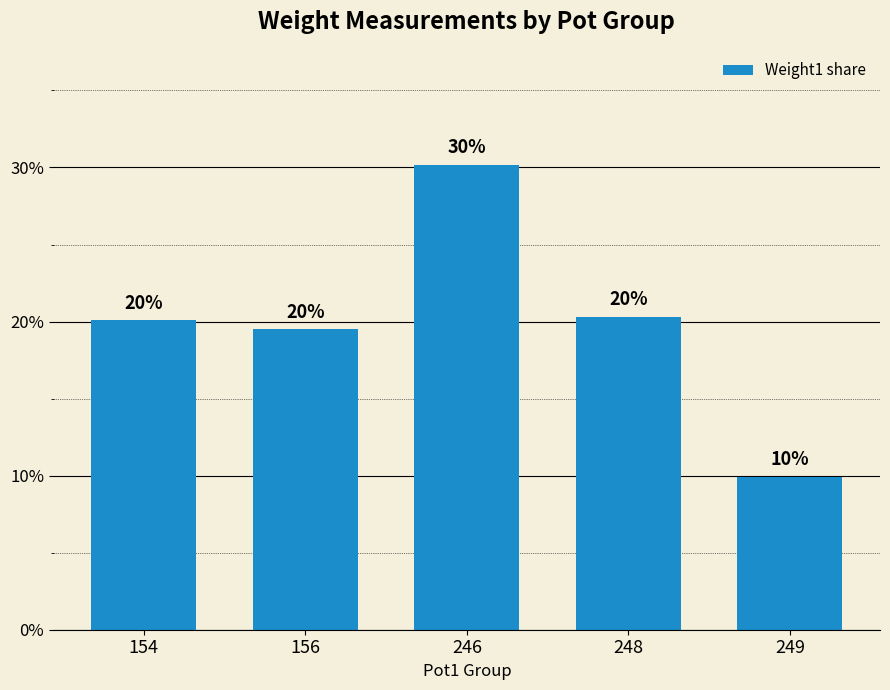

Where does the data first go above 20?

154